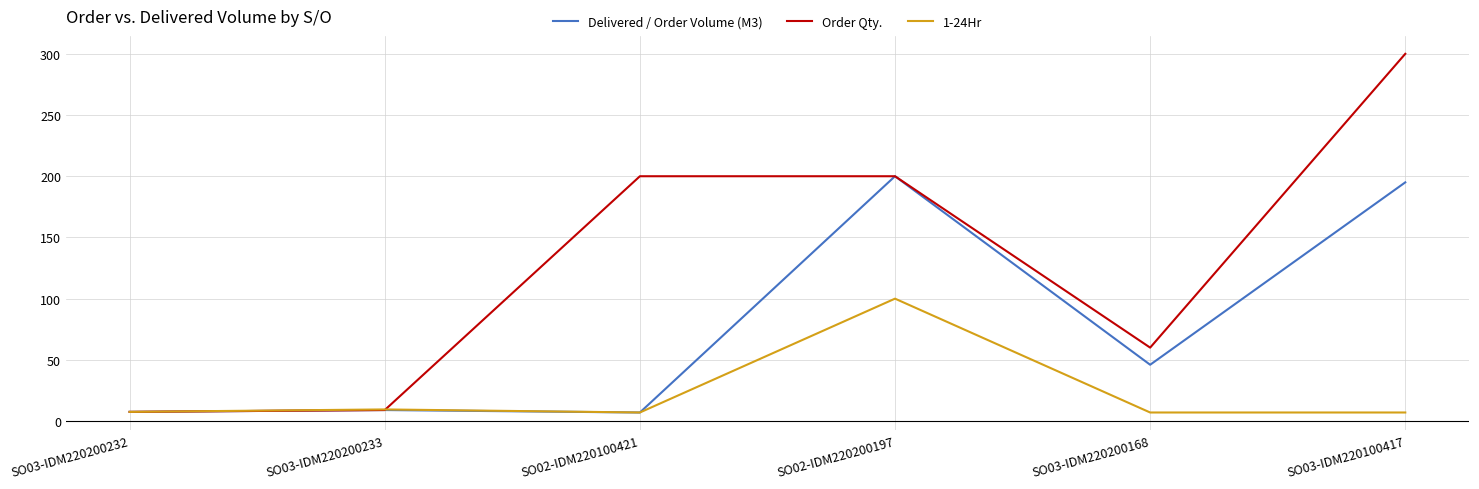

The Order Qty. series shows 99.3 at SO03-IDM220100417. True or false?

False